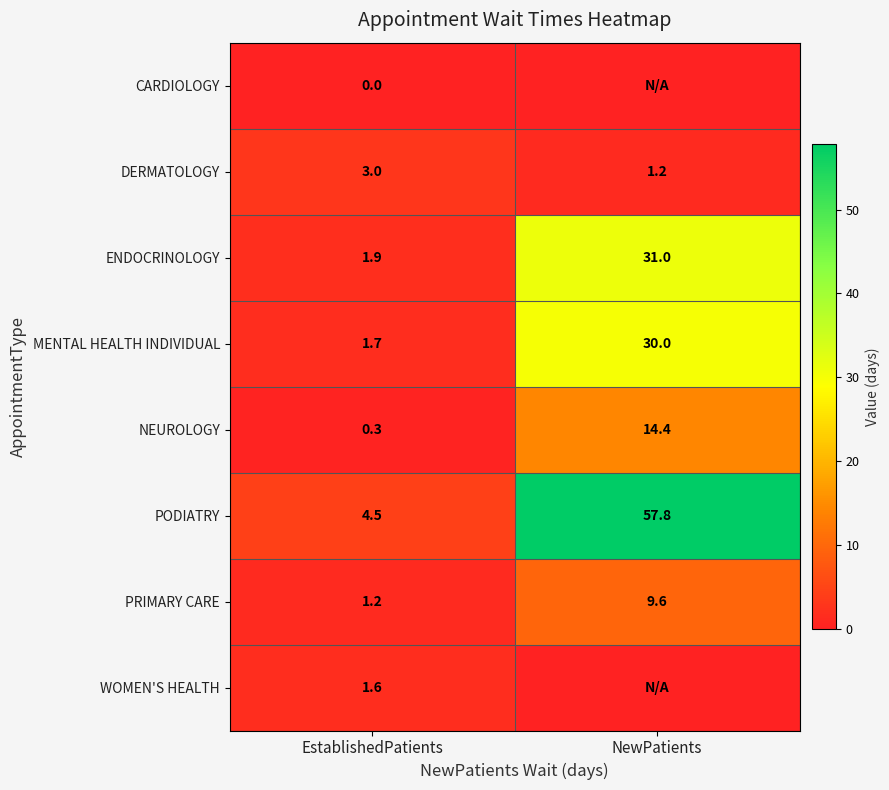

Read the PODIATRY value at NewPatients.

57.8